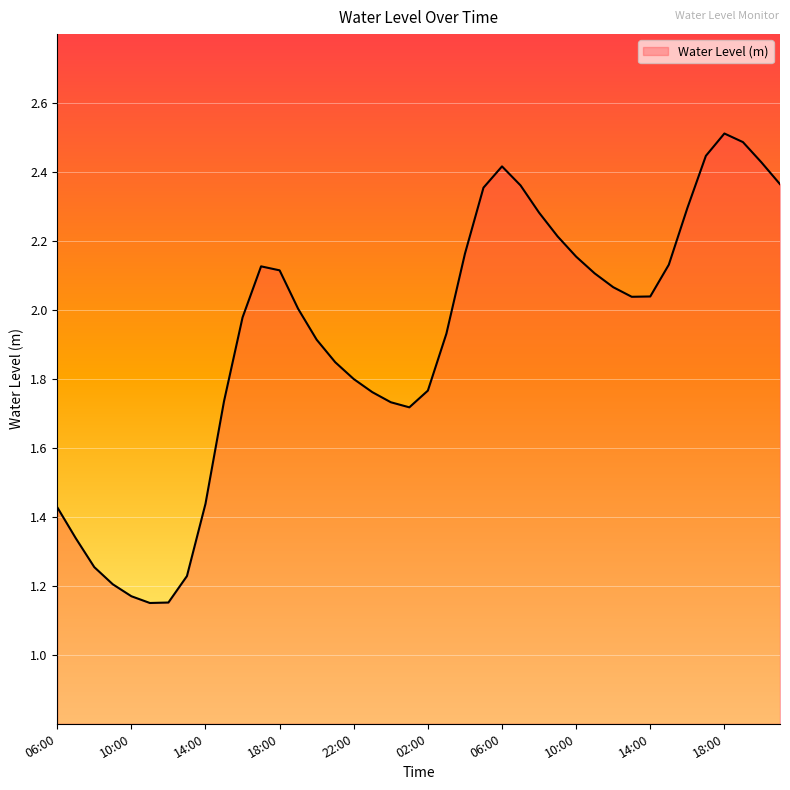

What is the maximum value shown in the chart?

2.5